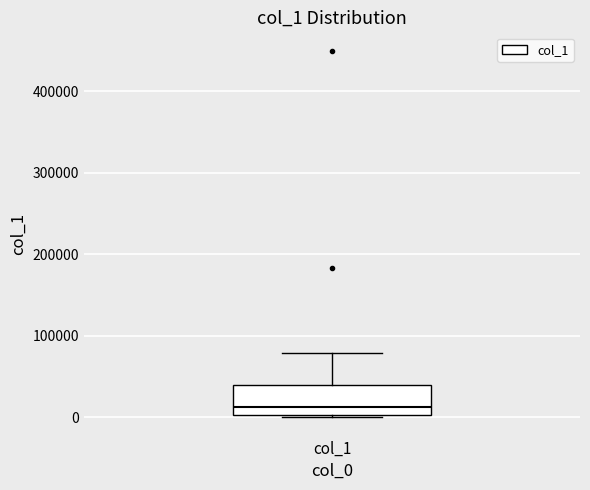

Transcribe this box plot: give where the median line is, the range the box spans, and where the two whiskers end, as read against the y-axis. The values are not printed on the chart, so give them approximately, as read against the axis.

median 10000, box 0 to 40000, whiskers 0 to 80000